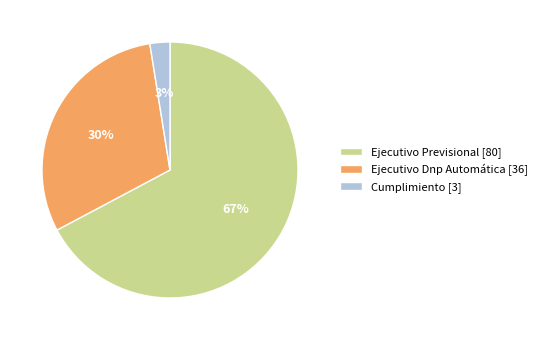

Which category has the smallest portion of the pie?

Cumplimiento